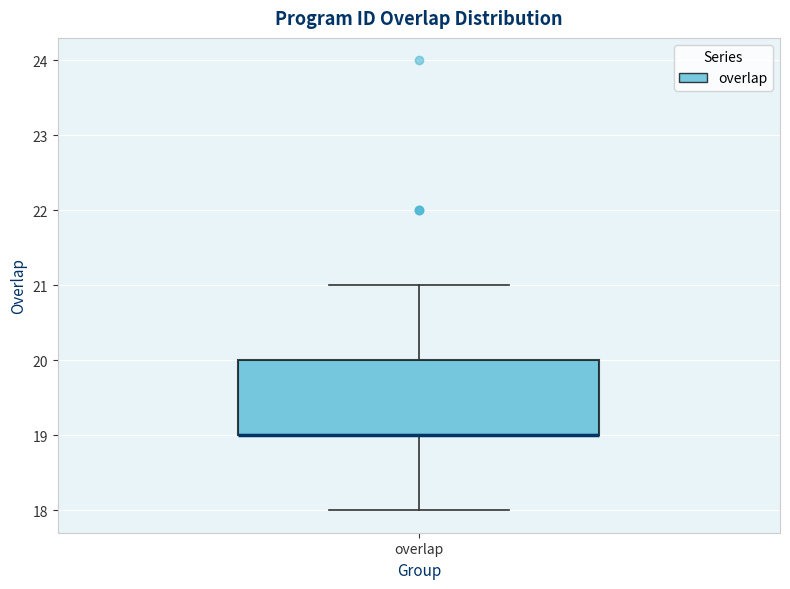

Transcribe this box plot: give where the median line is, the range the box spans, and where the two whiskers end, as read against the y-axis. The values are not printed on the chart, so give them approximately, as read against the axis.

median 19 (drawn on the box's lower edge), box 19 to 20, whiskers 18 to 21